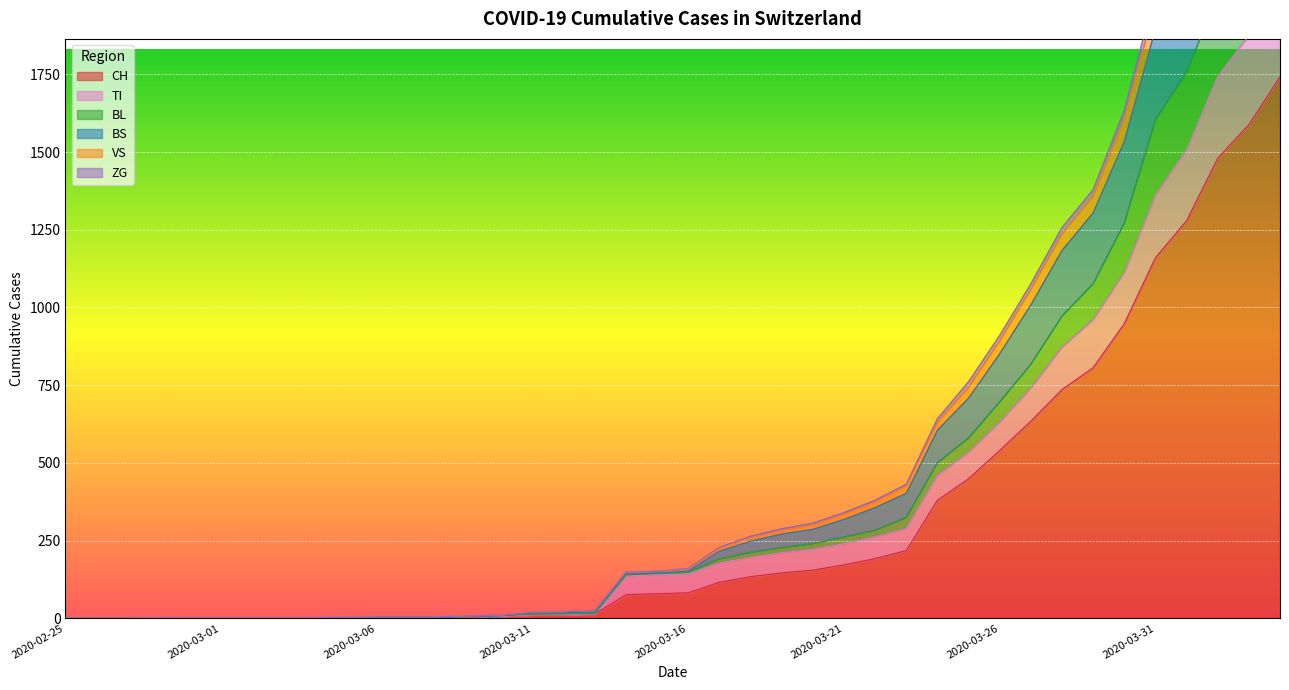

What is the difference between the maximum and minimum values in the ZG series?

2788